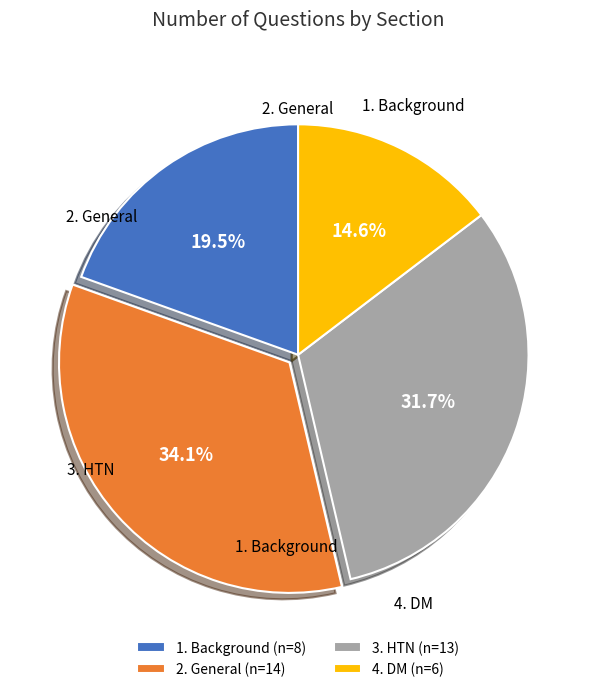

To the nearest percent, what is the average slice percentage?

25%